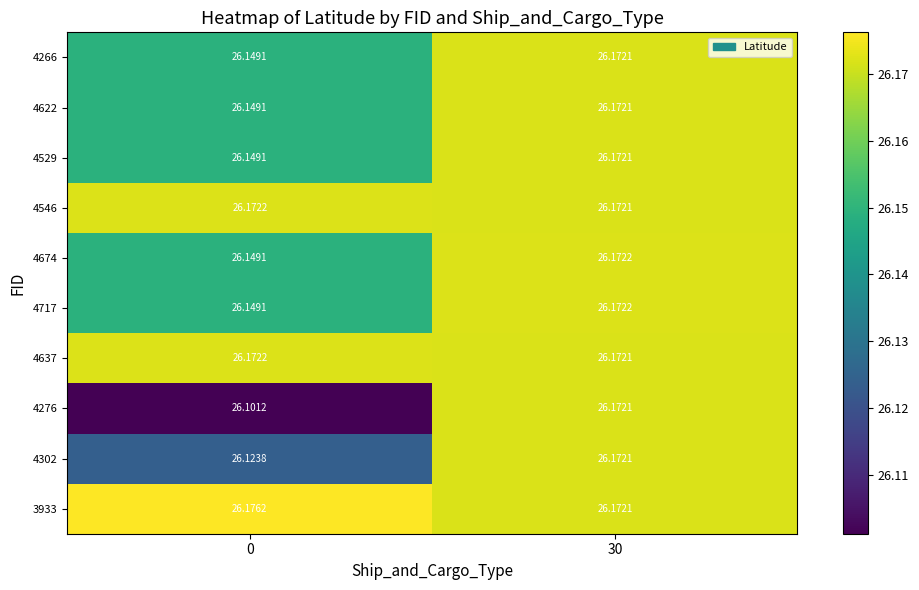

Is the value of 4717 at 0 greater than the value of 4276 at 0?

Yes